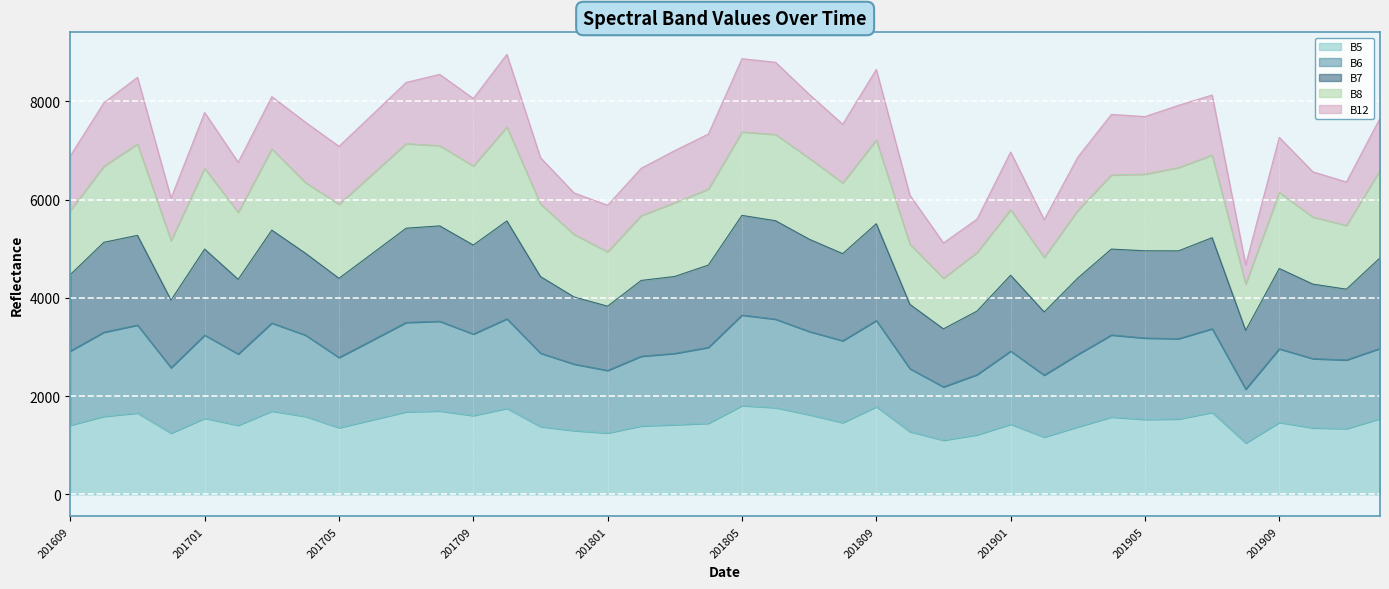

Is it true that B5 equals 1805 at 201711?

False